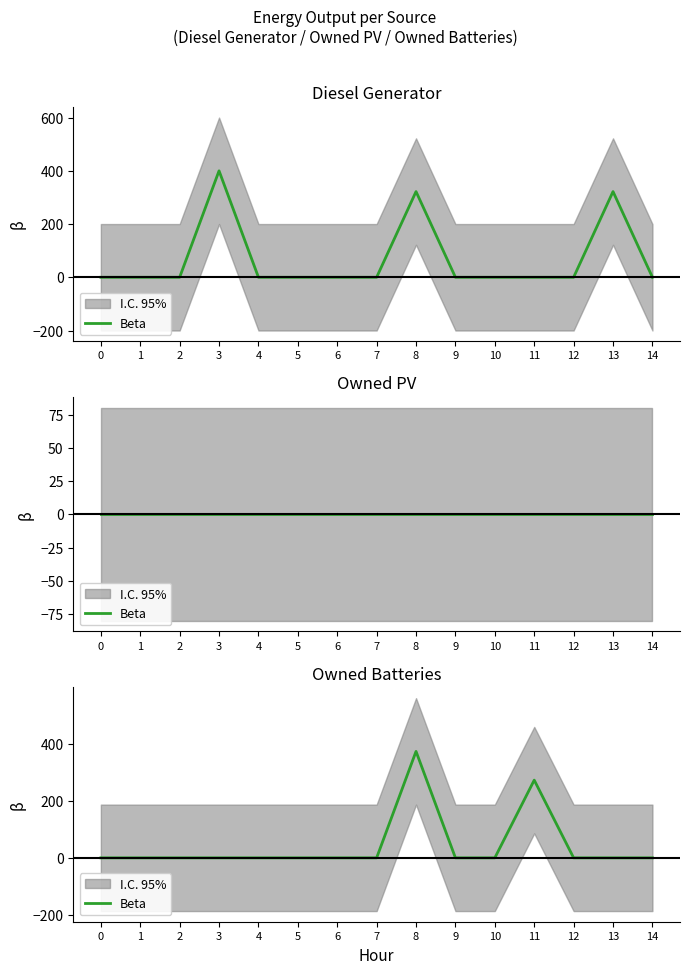

List the labels in order of value, smallest first.

0, 1, 2, 3, 4, 5, 6, 7, 9, 10, 12, 13, 14, 11, 8